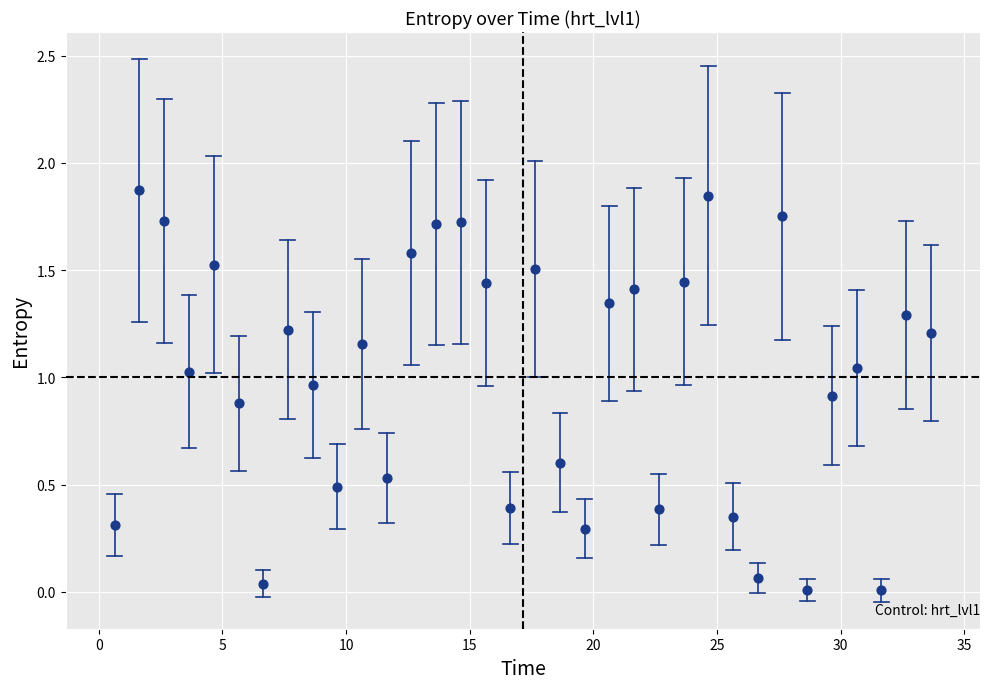

What is the range of X values (max minus min)?

33.0